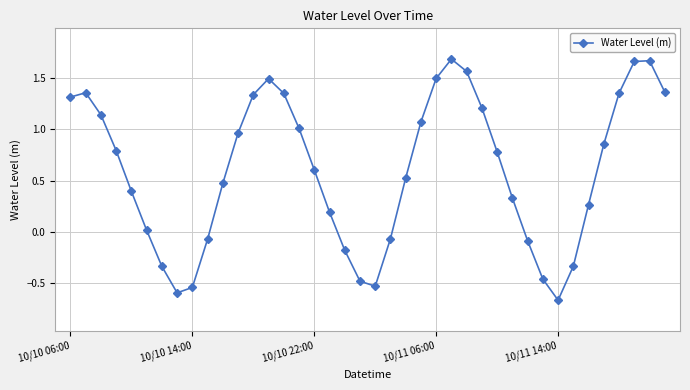

What is the average value?

0.6